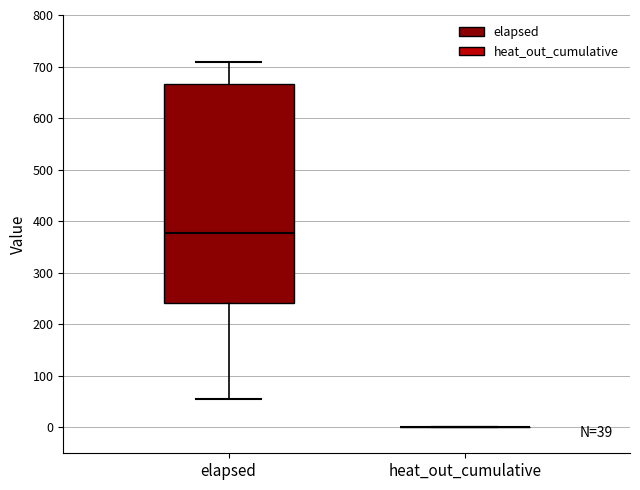

Comparing the boxes themselves (not the whiskers), which one is the tallest?

elapsed